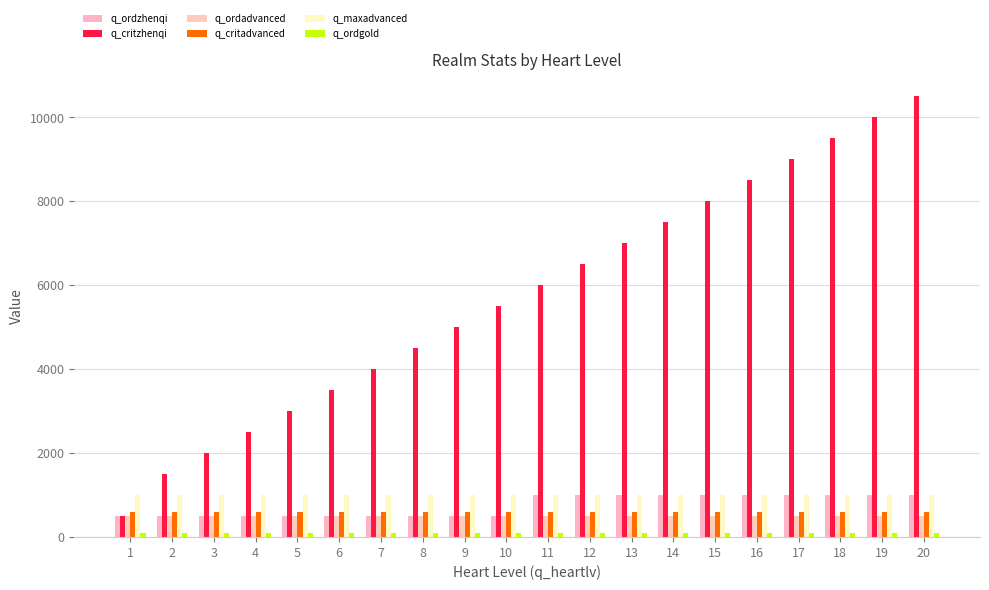

At how many categories does at least one series exceed 3578?

14